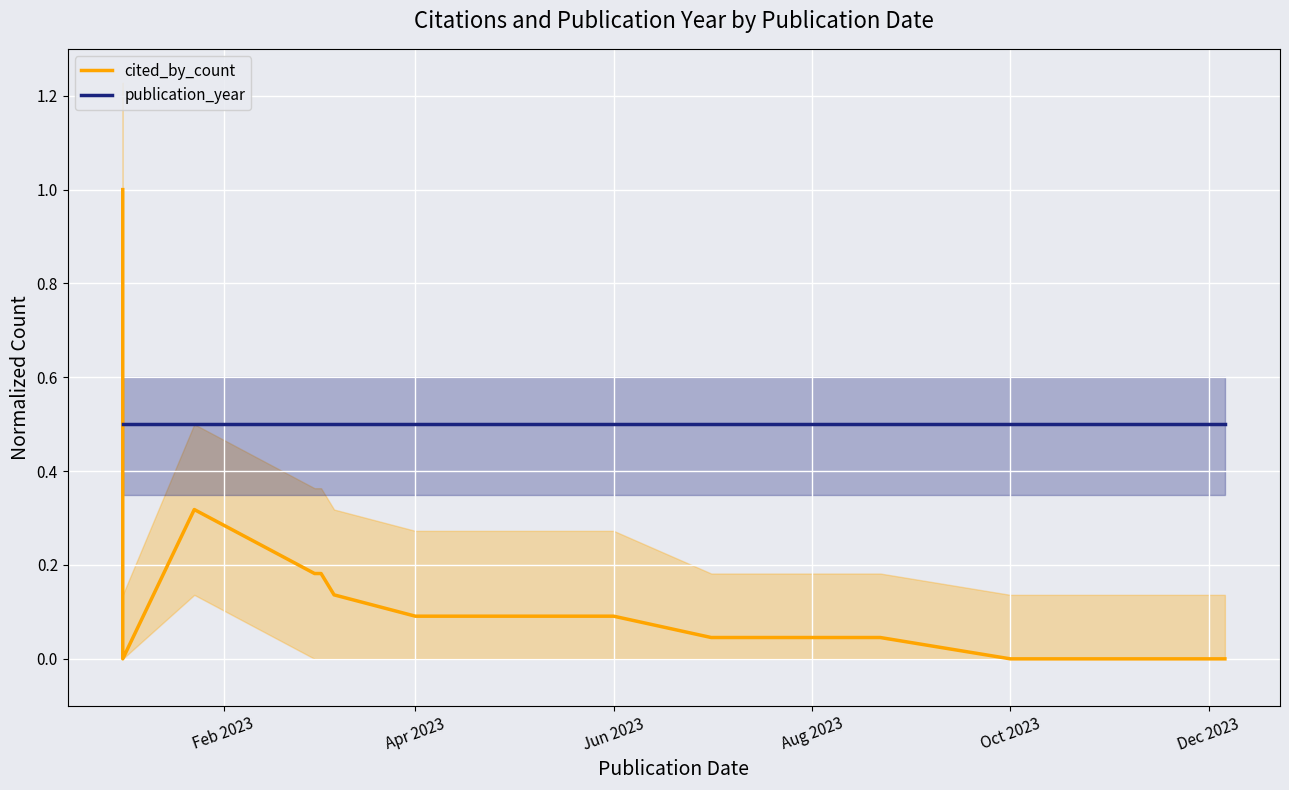

What is the label of the 4th point from the left?

Aug 2023